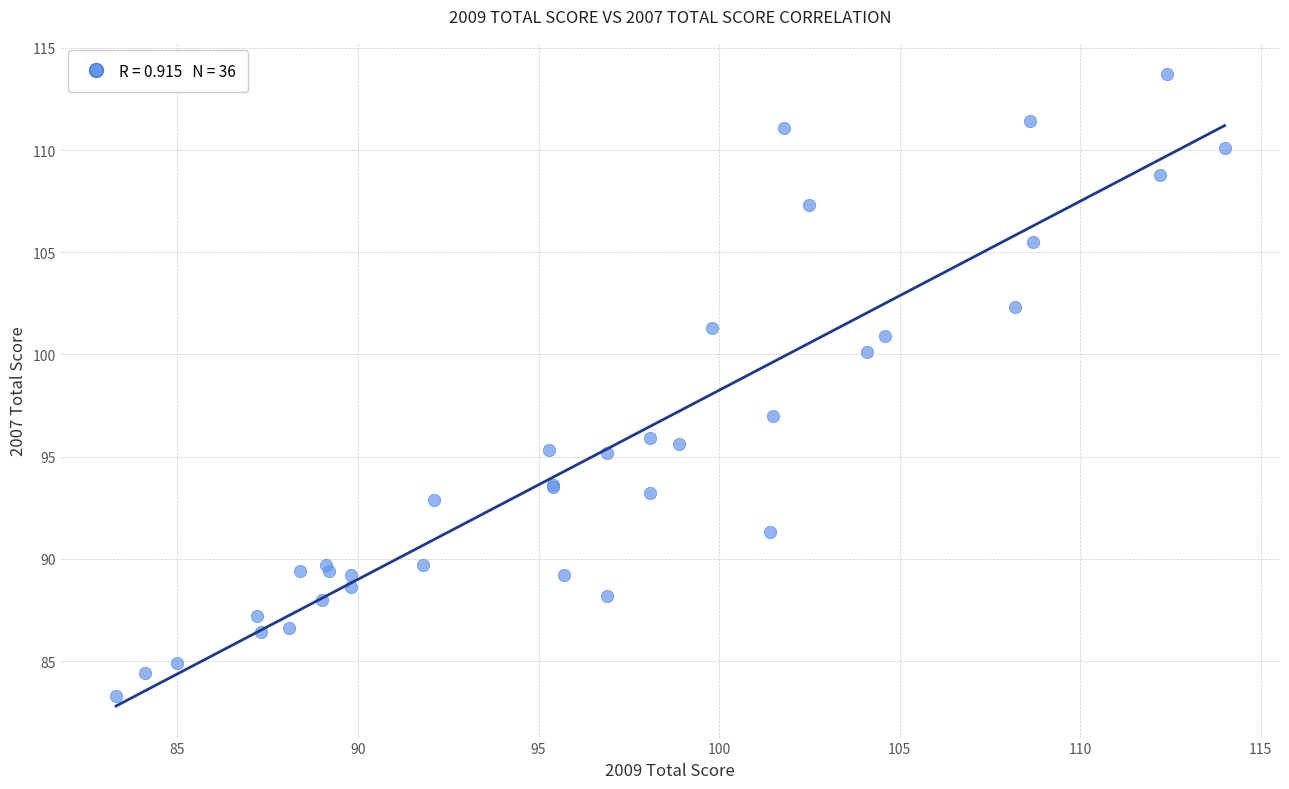

What Y value in the scatter plot is closest to 98?

97.0